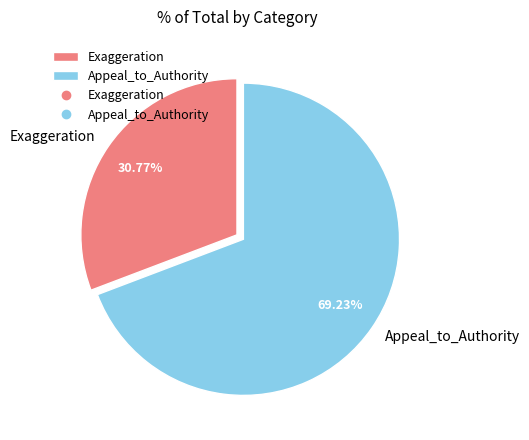

To the nearest percent, what is the combined percentage of Appeal_to_Authority and Exaggeration?

100%